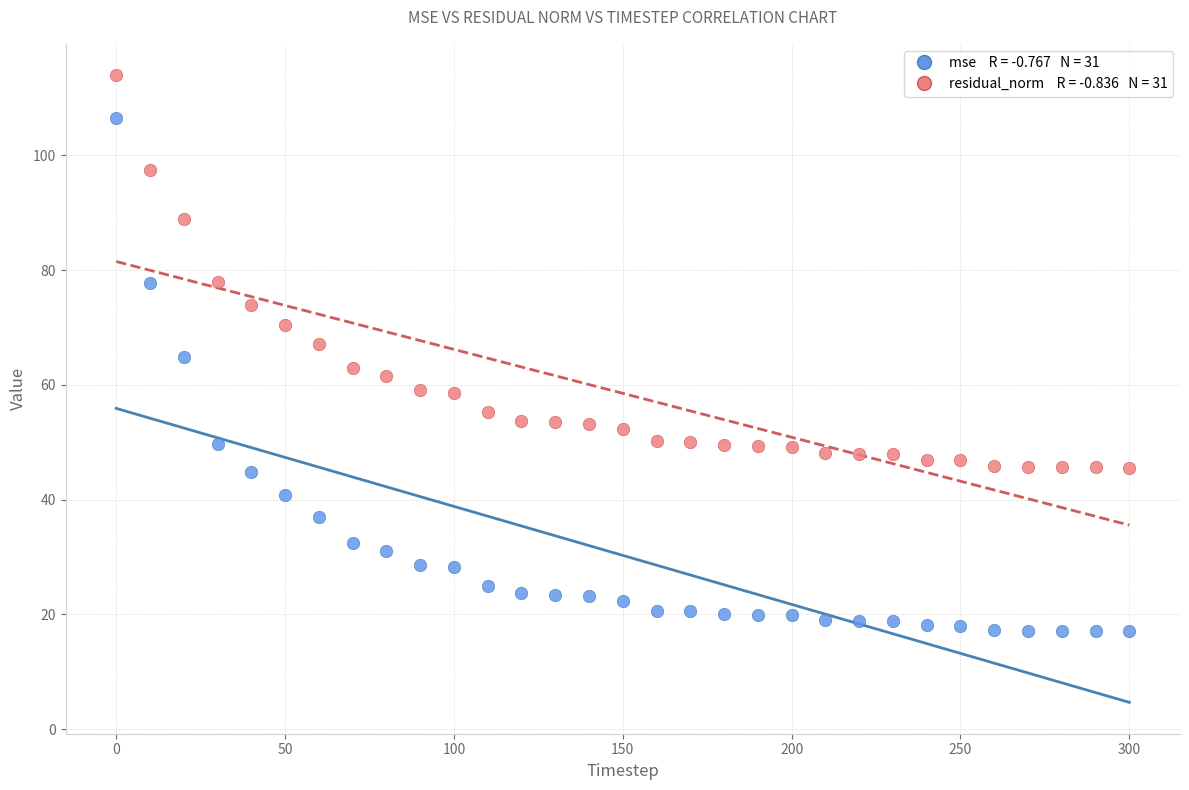

Across all data points, what is the range of Y values (max minus min)?

97.0